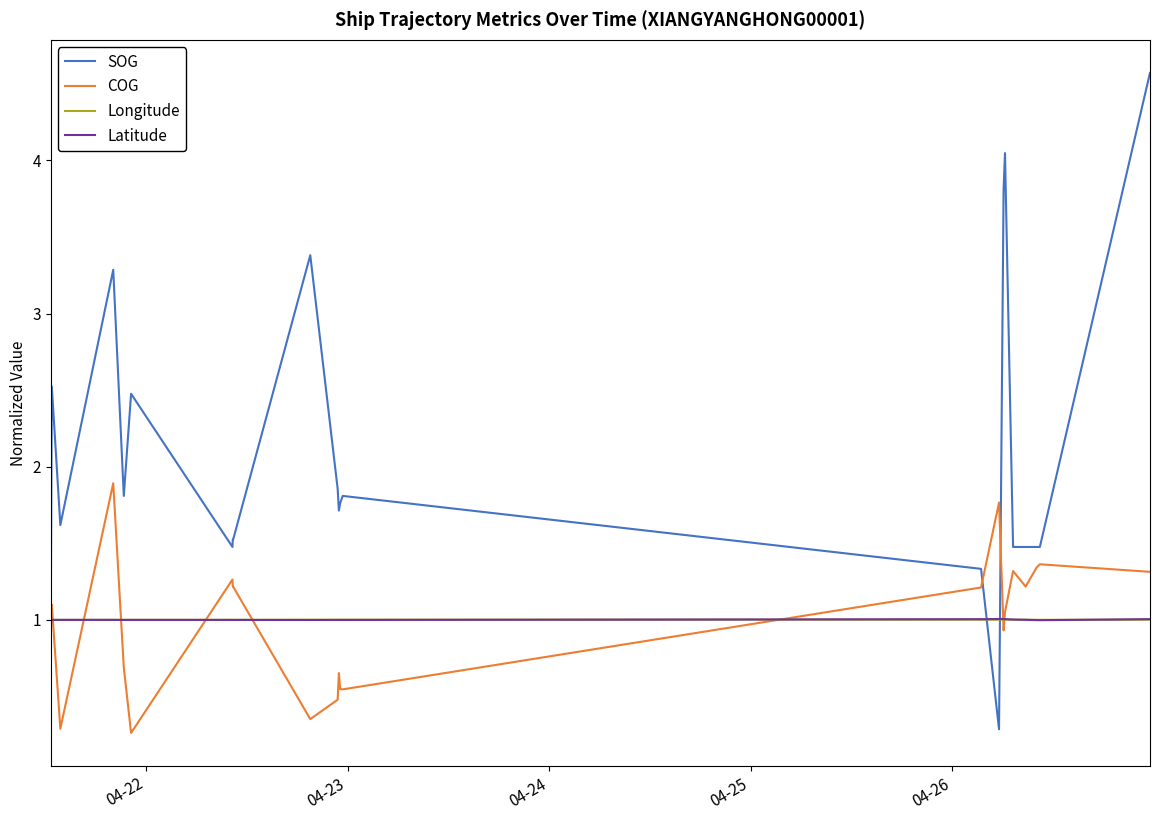

Which series ends up on top after the final intersection of SOG and Latitude?

SOG